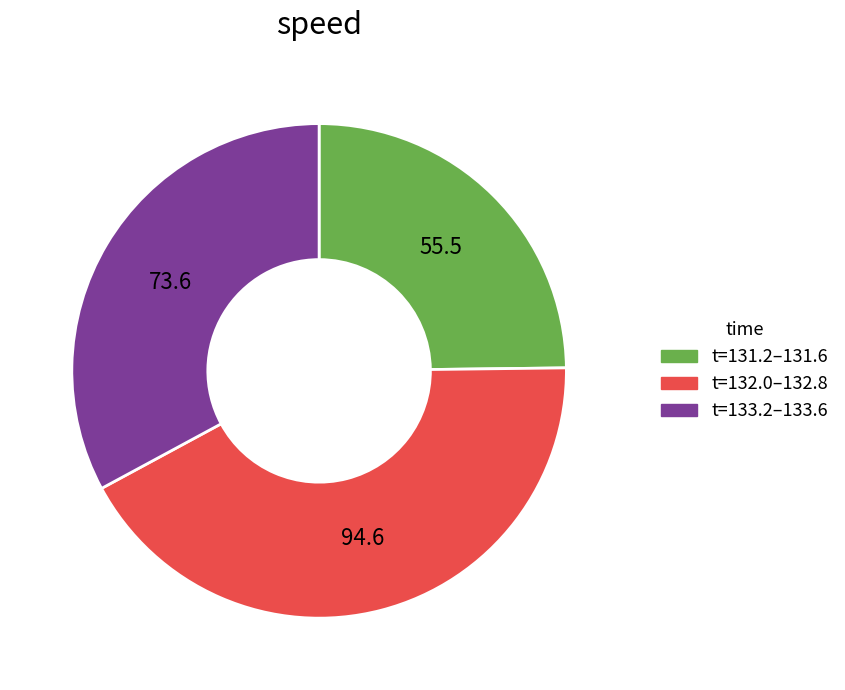

Is there a majority slice in this chart?

No